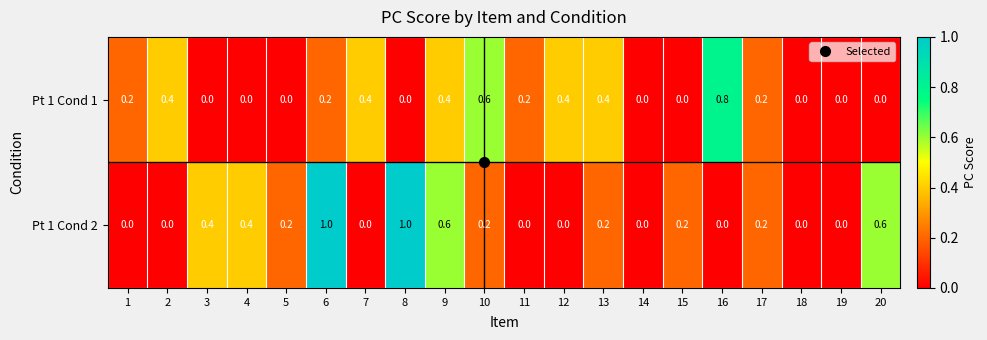

True or false: Pt 1 Cond 2 has a value of 0.0 at 2.

True